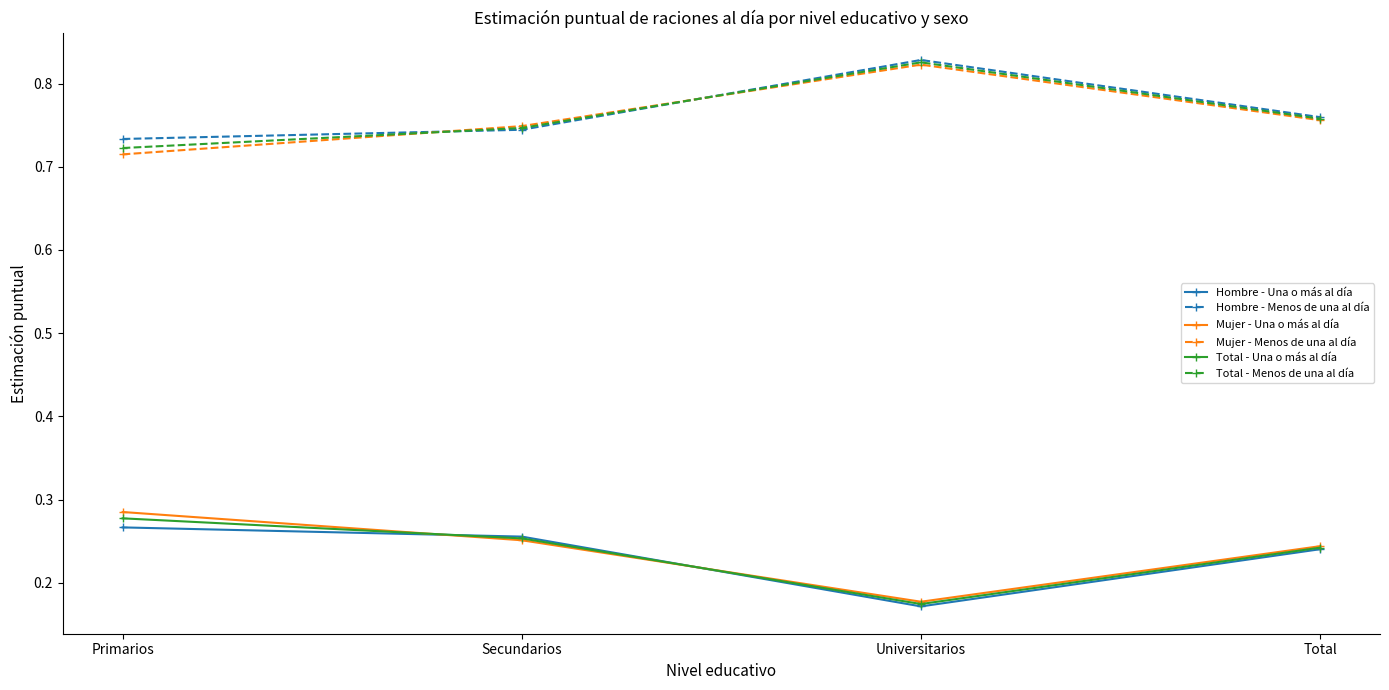

True or false: Hombre - Menos de una al día and Hombre - Una o más al día cross at least once.

False